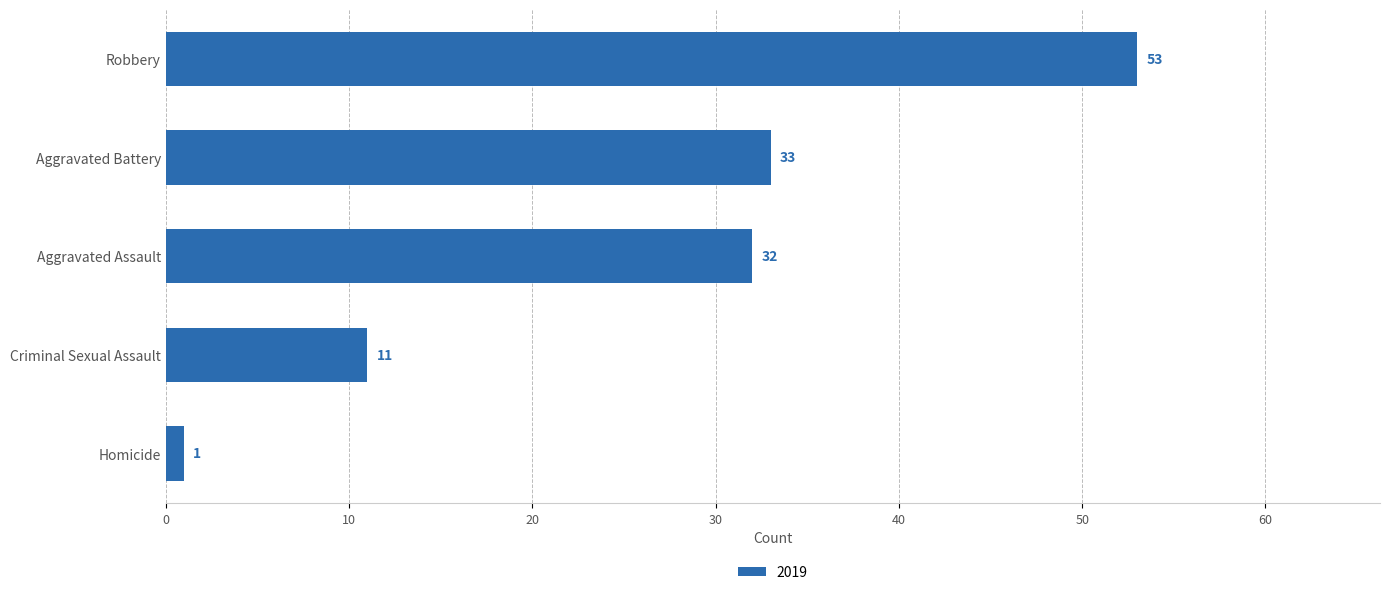

Rank the categories by value from highest to lowest.

Robbery, Aggravated Battery, Aggravated Assault, Criminal Sexual Assault, Homicide